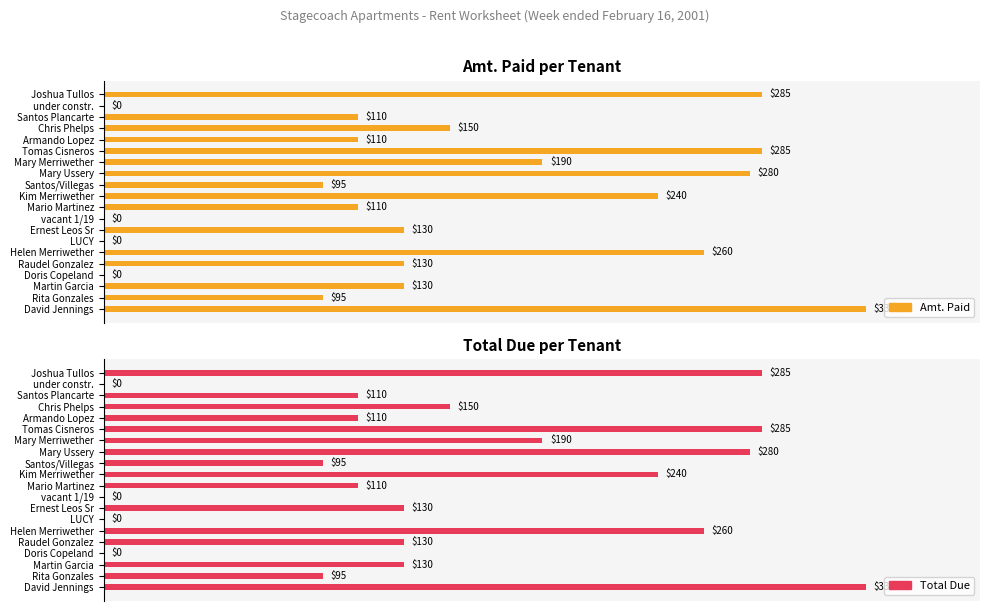

Which series changed the most between Martin Garcia and Raudel Gonzalez?

Amt. Paid